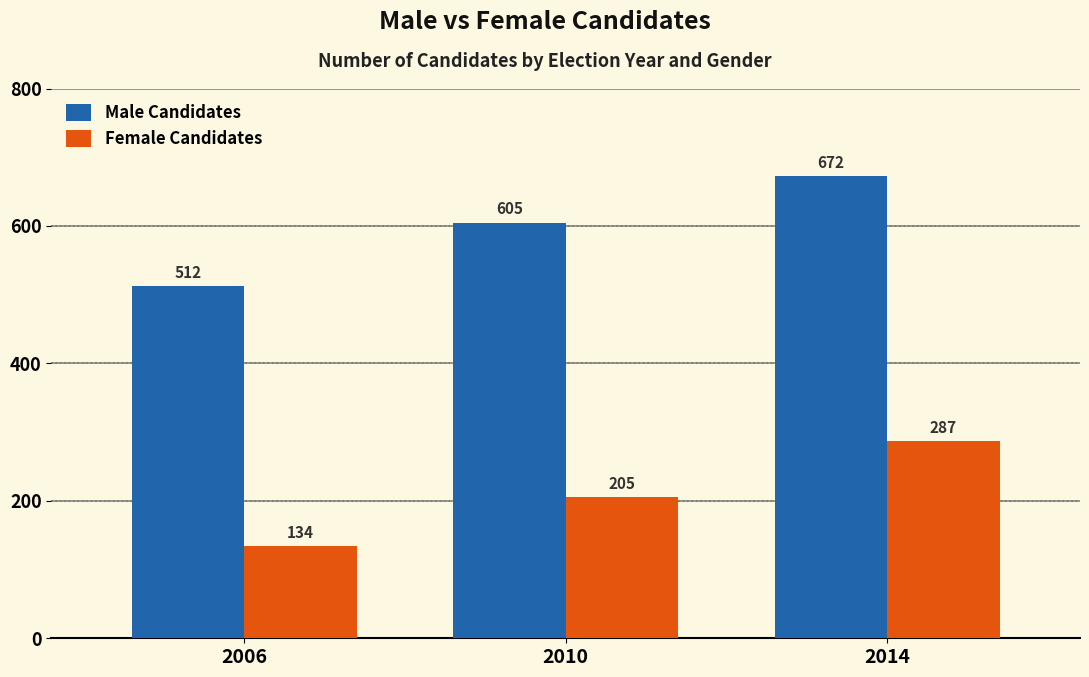

How many data points in Male Candidates are less than 605?

1